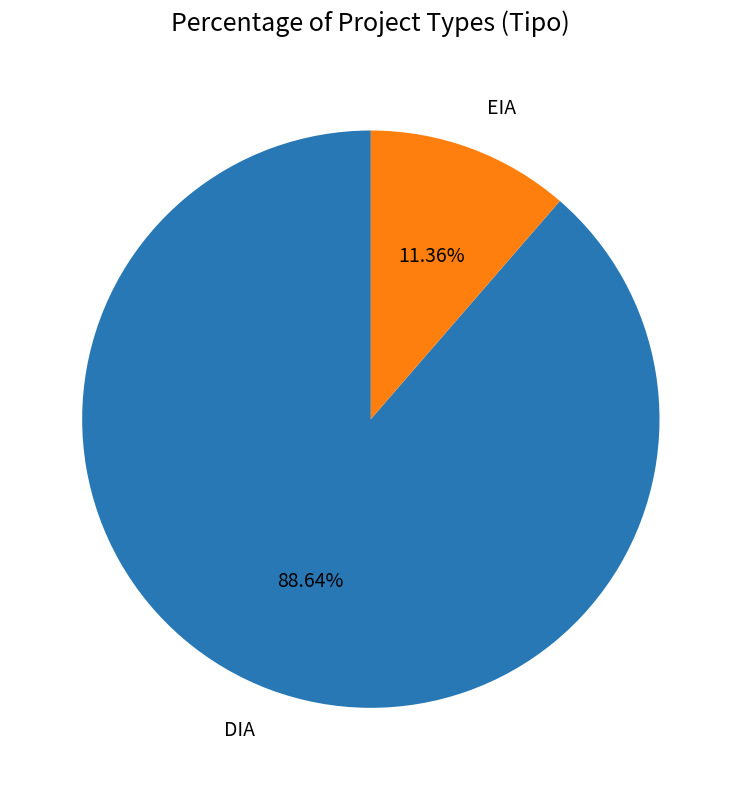

Does DIA account for over 50% of the chart?

Yes